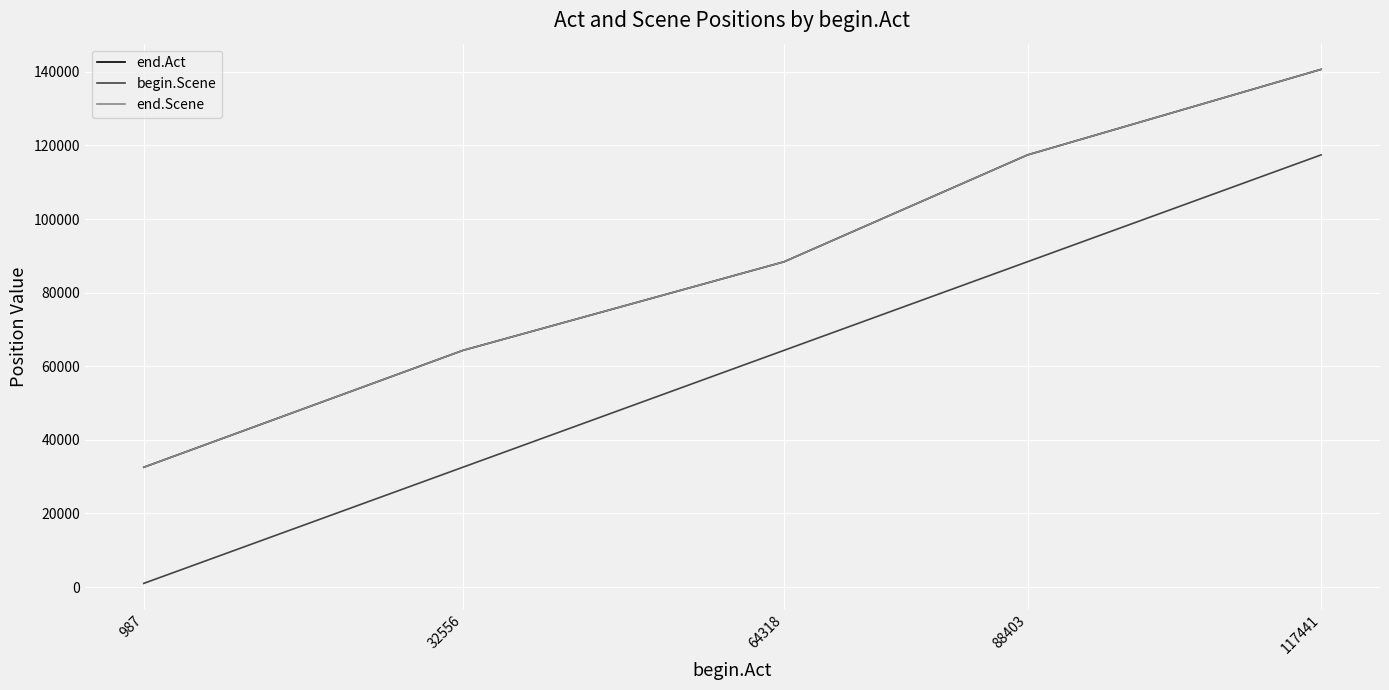

Where does the begin.Scene series first go above 64318?

88403